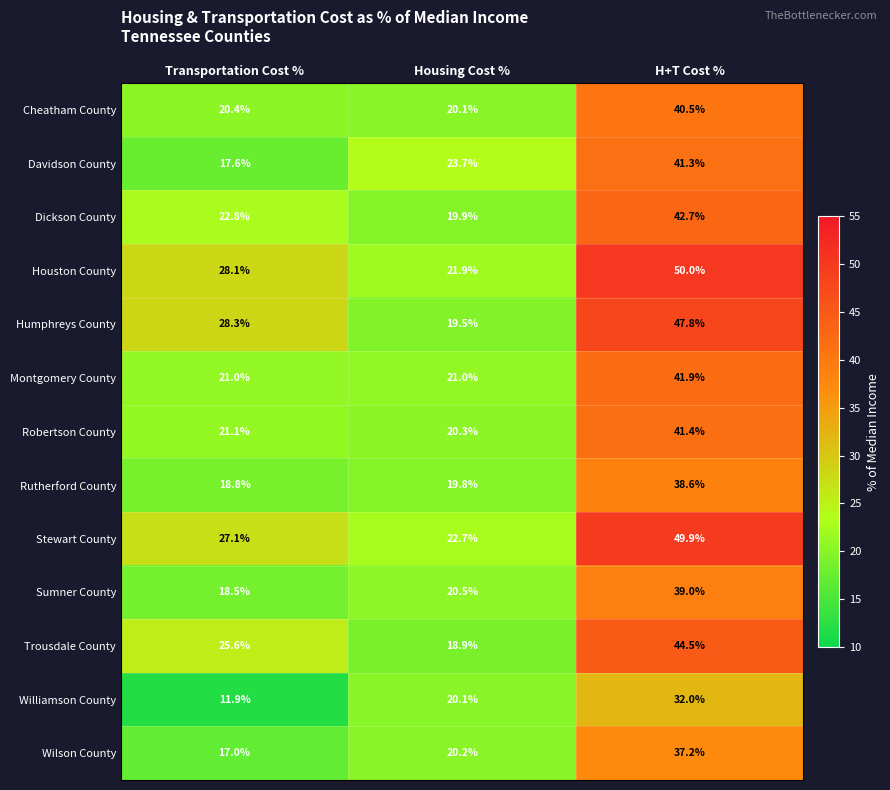

What is the total value across all series at Transportation Cost %?

278.2